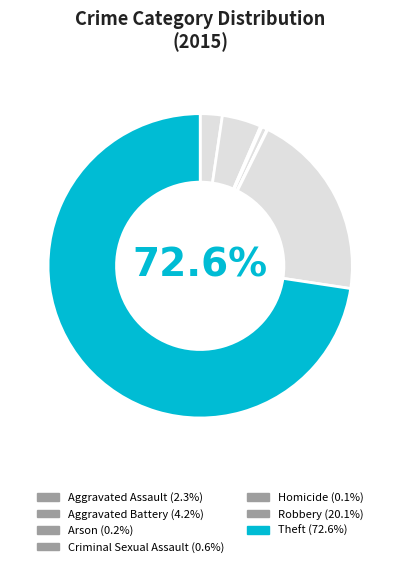

How many slices are in this pie chart?

7